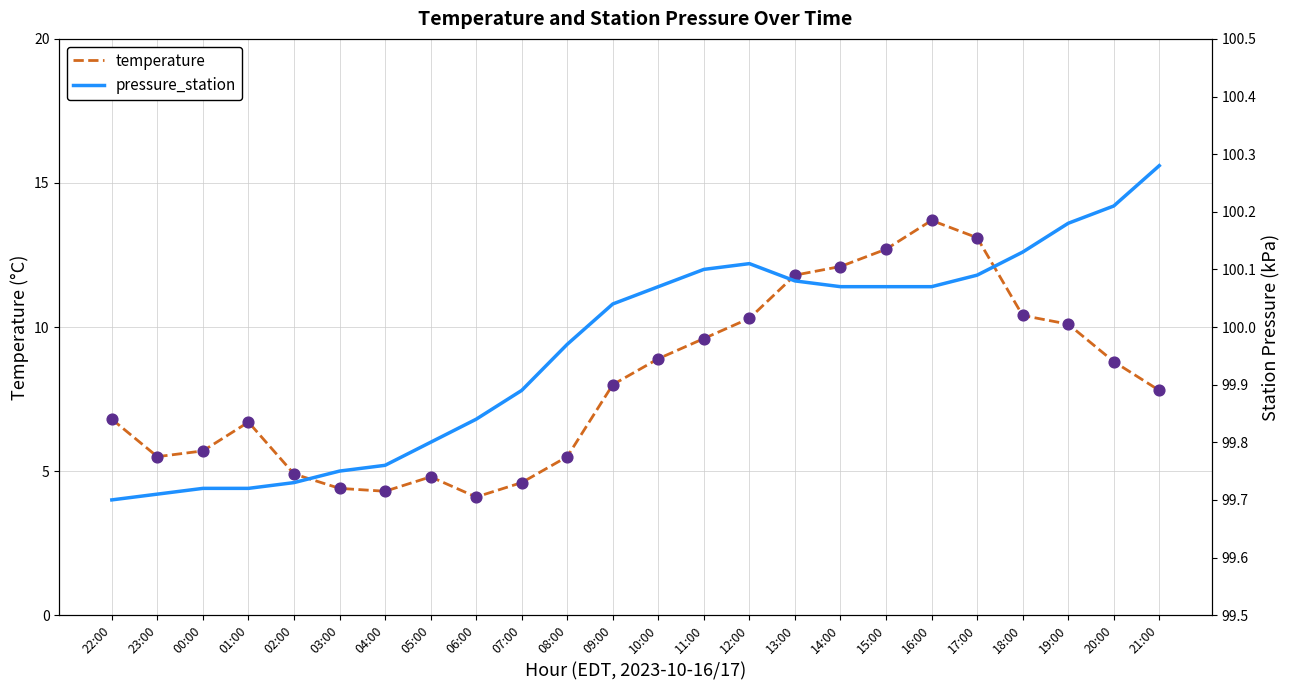

Which series has the widest spread of Y values?

temperature